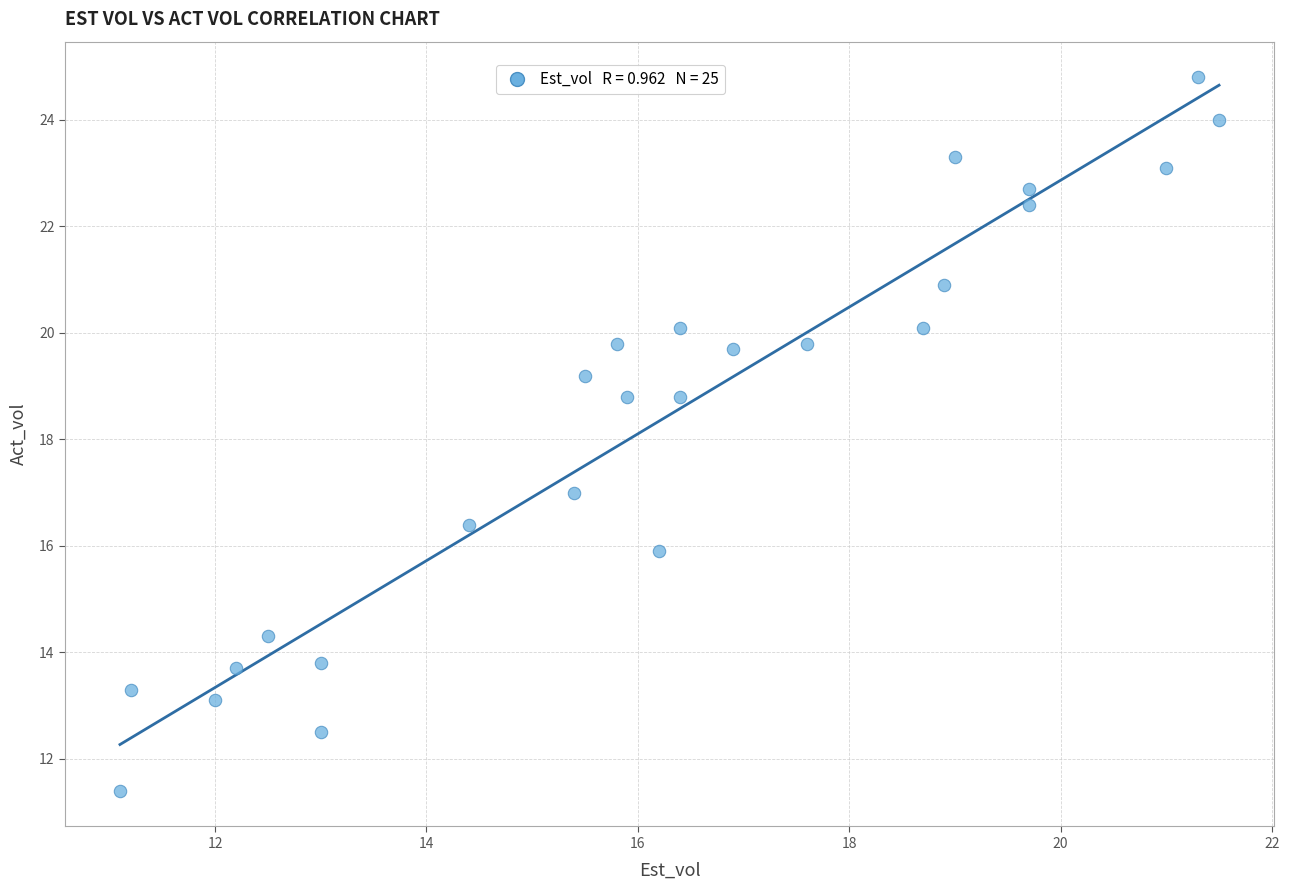

What is the range of X values (max minus min)?

10.4